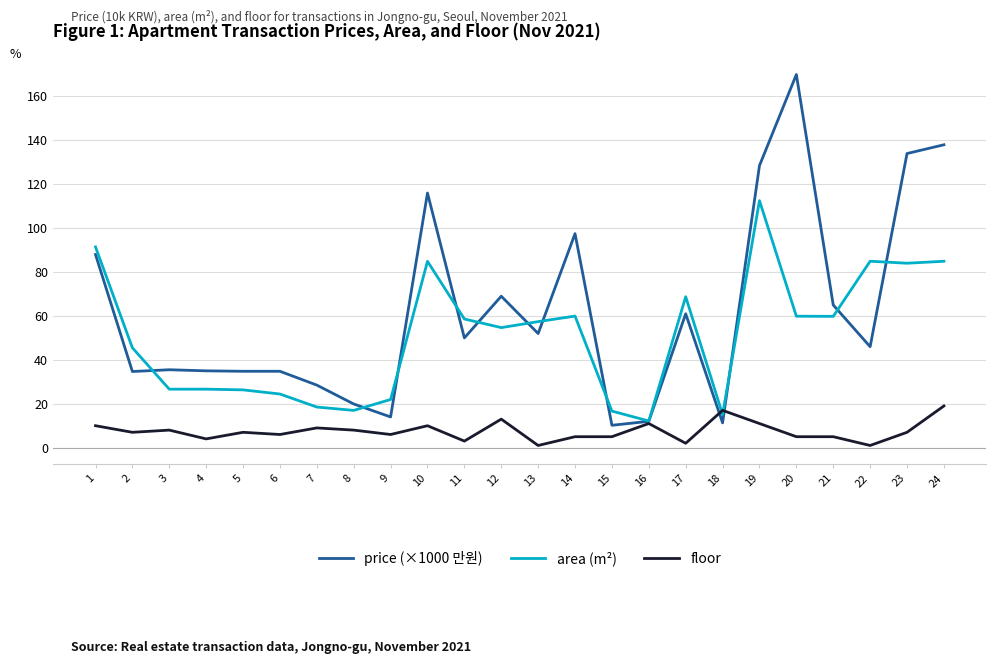

What is the difference between the maximum and minimum values in the floor series?

18.0